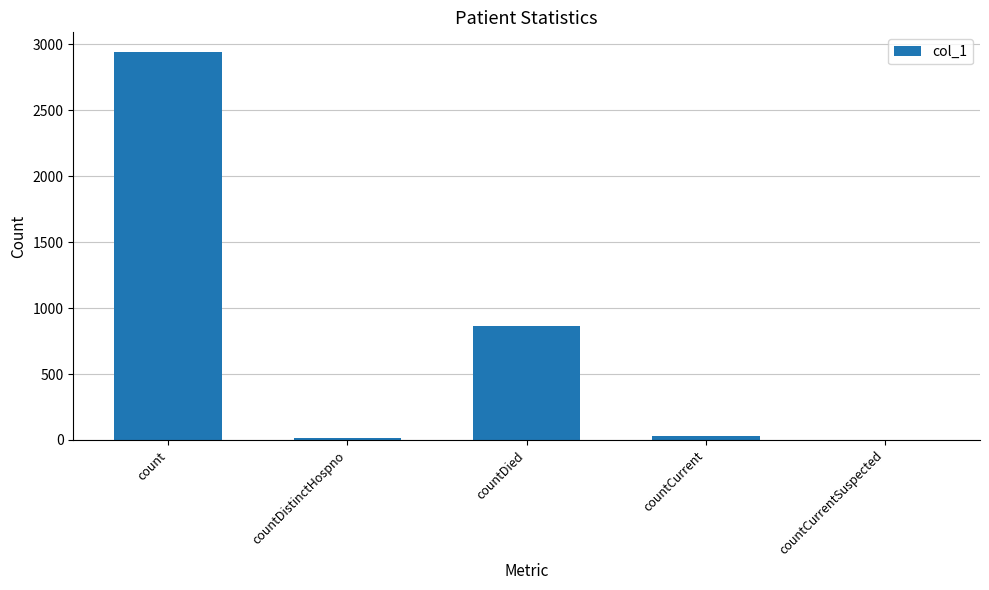

What is the sum of all values?

3861